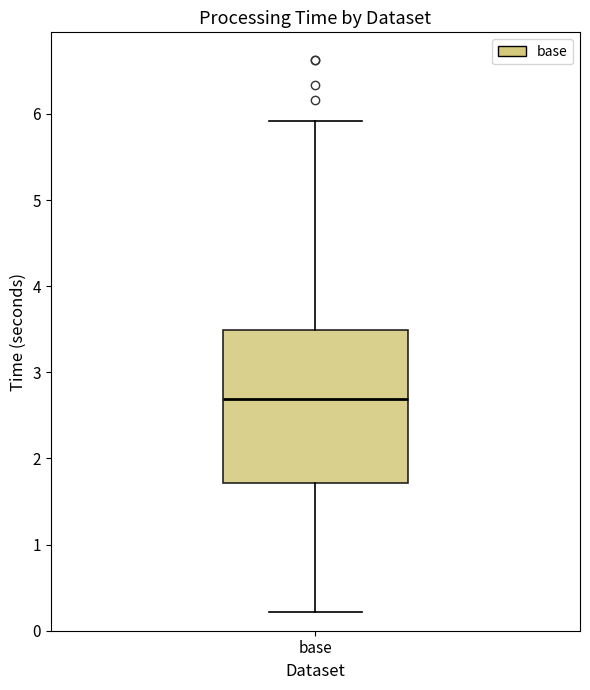

Where does the median line of the box for base sit on the y-axis? The values are not printed on the chart, so give them approximately, as read against the axis.

2.7